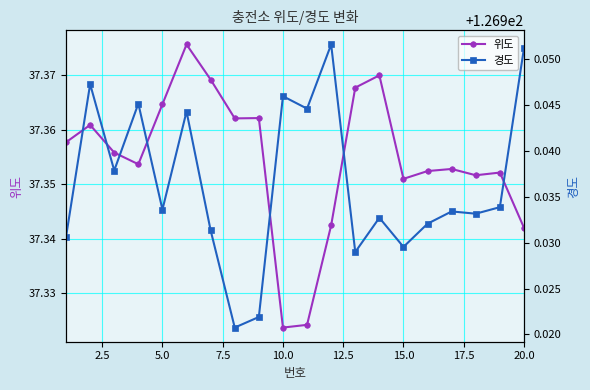

Count the 위도 values in the range 37 to 38.

20